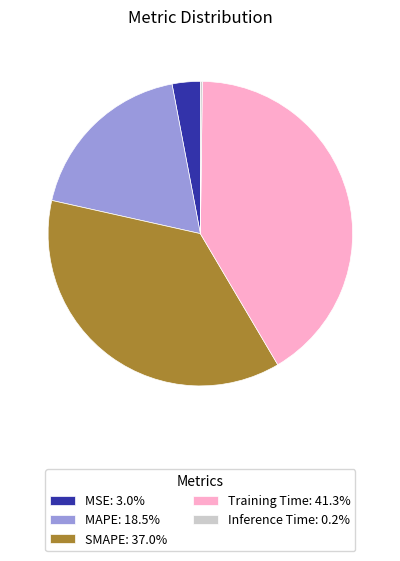

Do SMAPE: 37.0% and MSE: 3.0% together represent more than half of the pie?

No